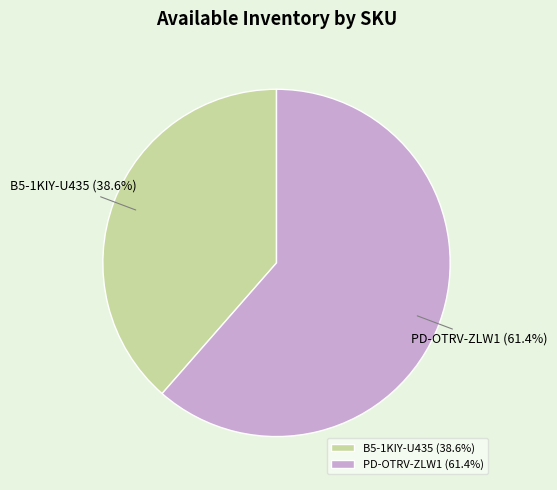

Which category has the smallest portion of the pie?

B5-1KIY-U435